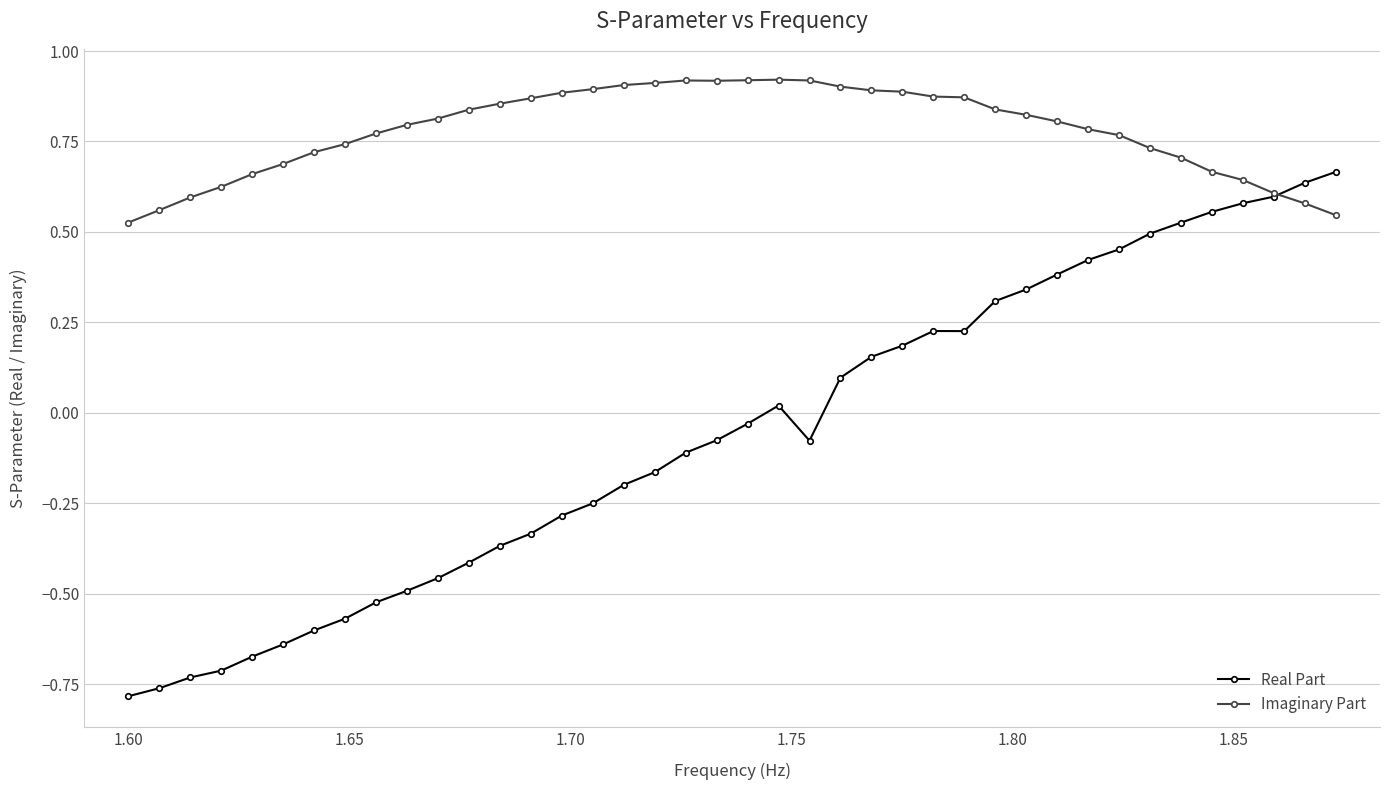

Count the number of categories in the chart.

40